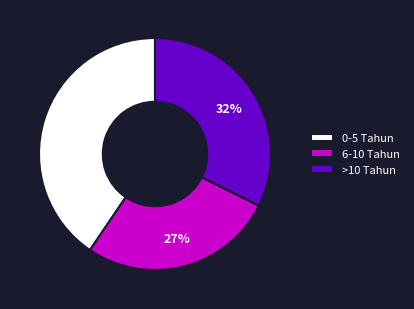

Between 0-5 Tahun and >10 Tahun, which is larger?

0-5 Tahun